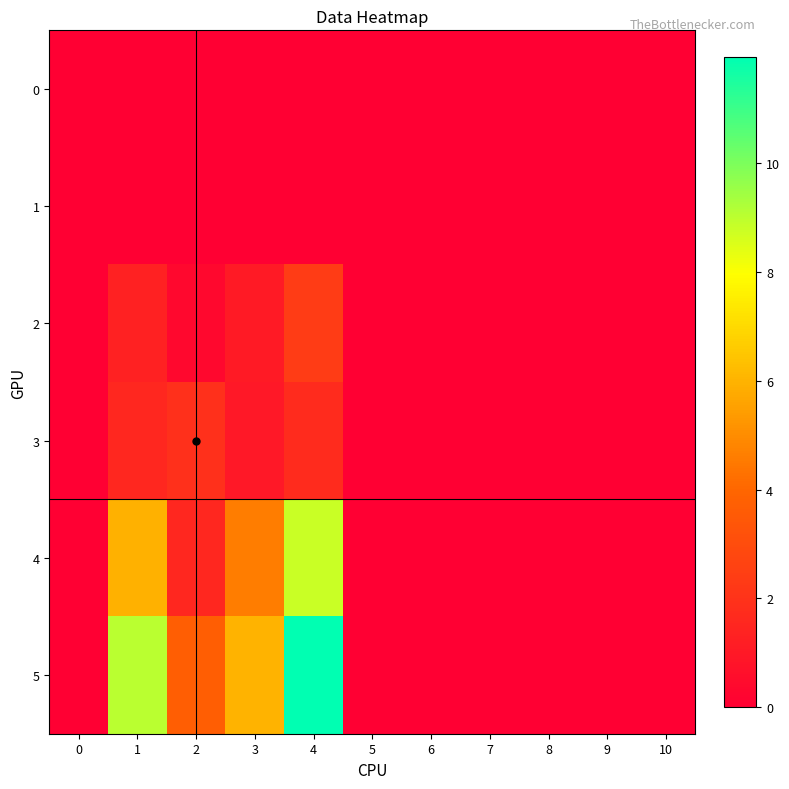

Which series has the largest range (max minus min)?

row_5